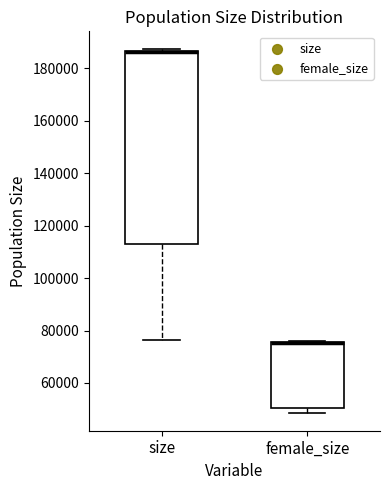

Where is the upper edge of the box for female_size on the y-axis? The values are not printed on the chart, so give them approximately, as read against the axis.

76000